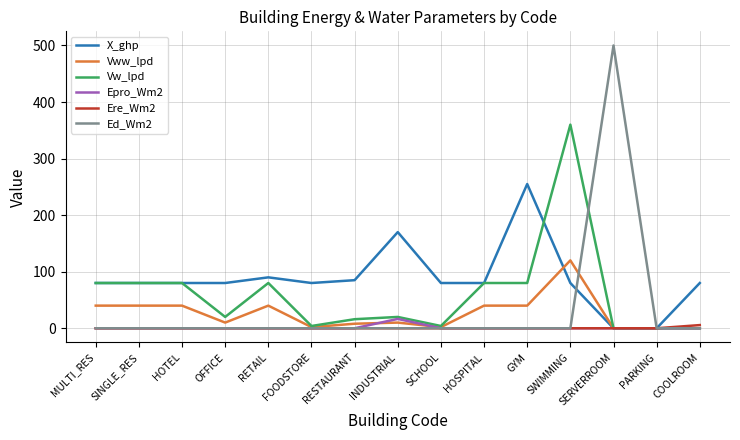

What position from the right is HOTEL?

13